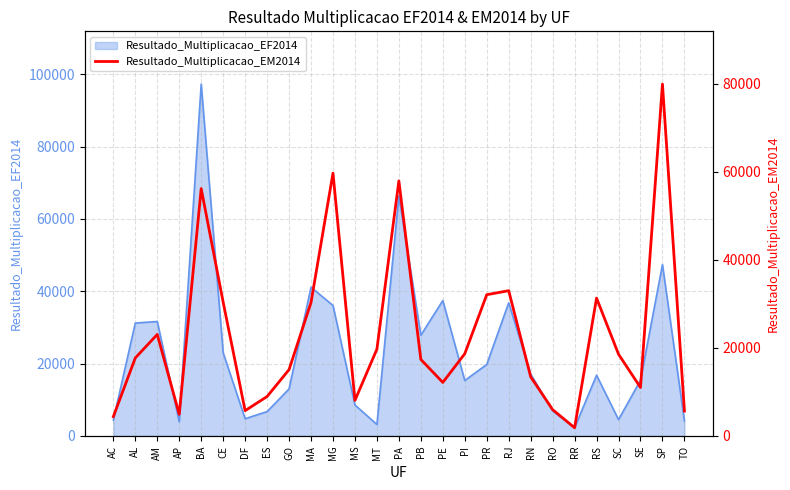

Which category has the highest value in the Resultado_Multiplicacao_EF2014 series?

BA